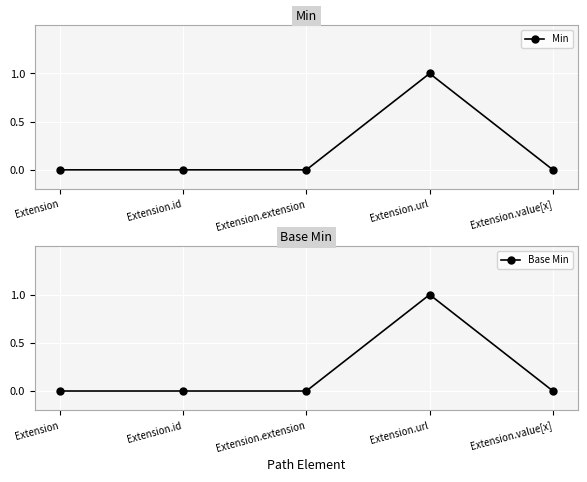

What is the maximum value for Min?

1